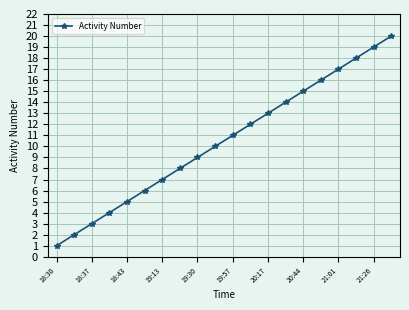

True or false: there are more than 2 points higher than both neighbors.

False